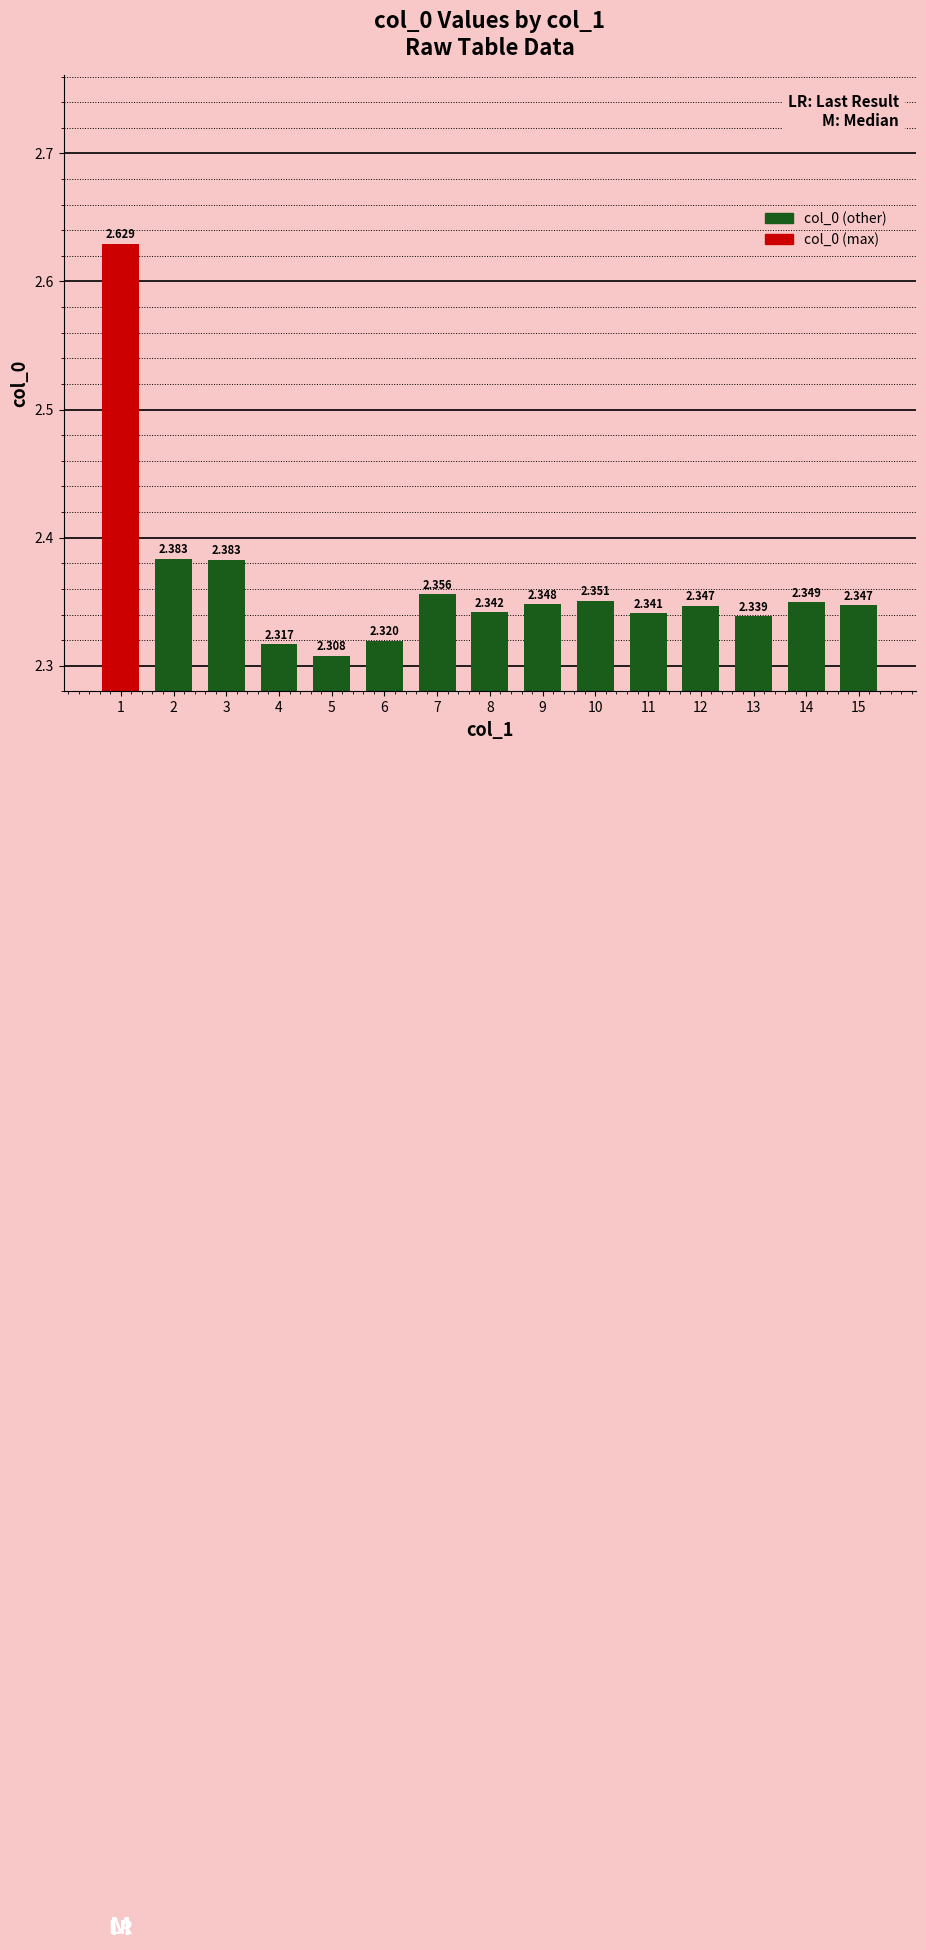

Count the number of categories in the chart.

15